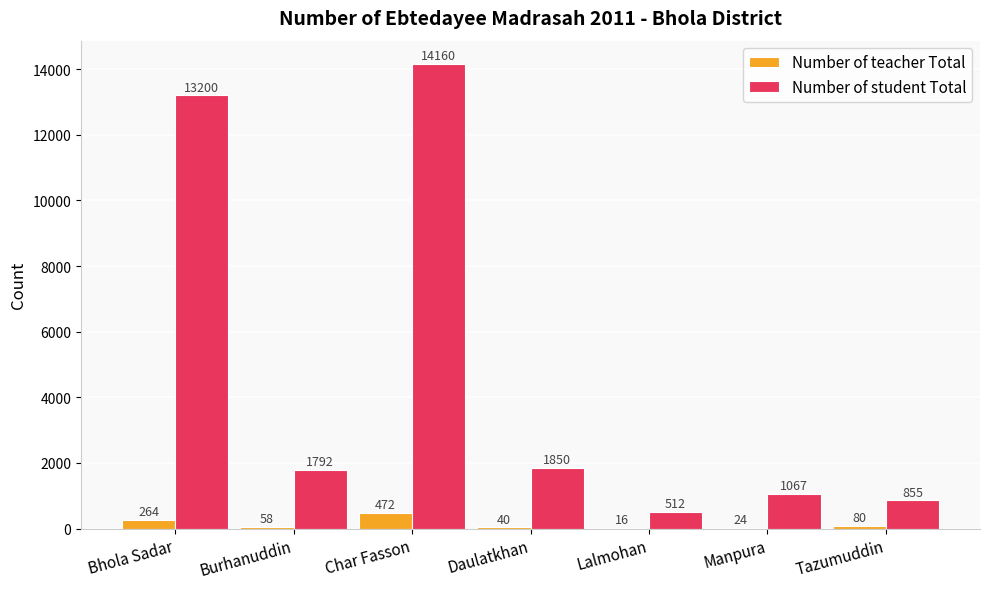

What is the highest value of the Number of student Total series?

14160